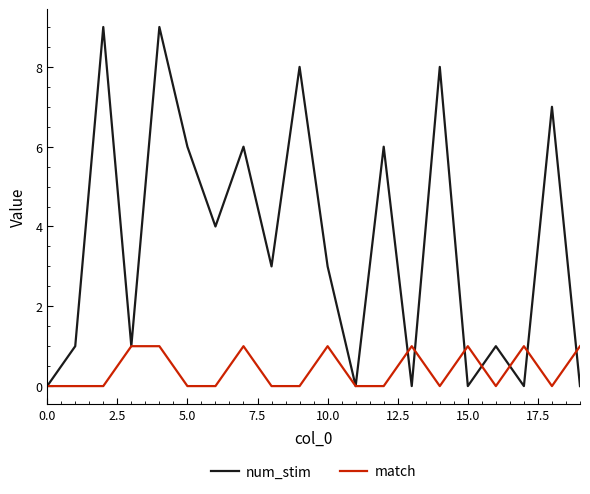

Which series has the largest range (max minus min)?

num_stim